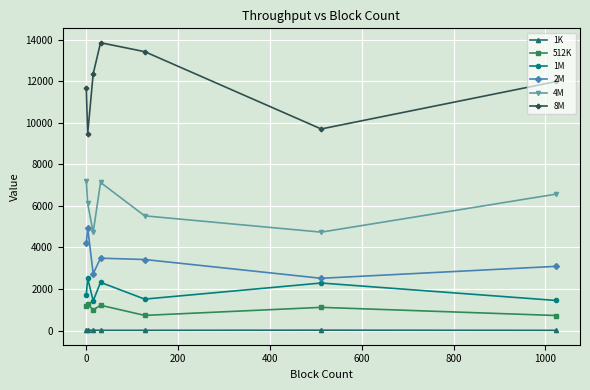

Which series has the largest range (max minus min)?

8M